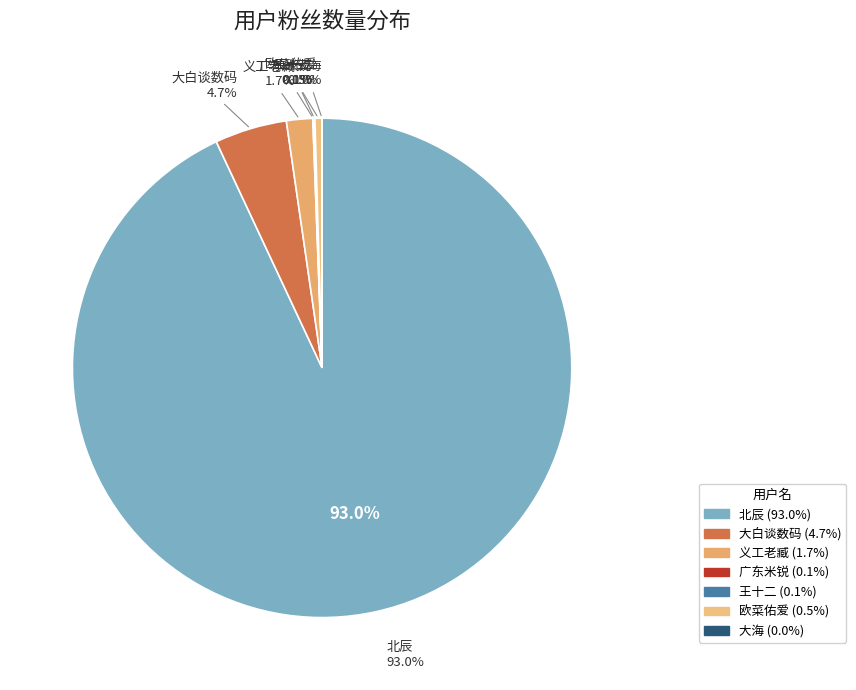

Count the number of slices in the pie.

7